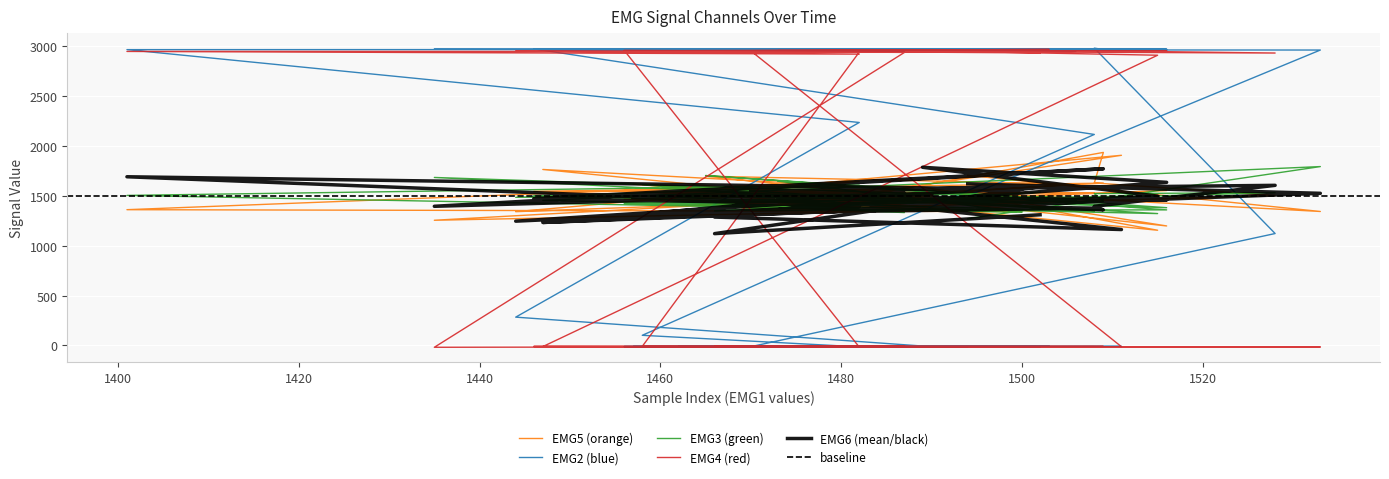

Rank the series by their maximum value, from lowest to highest.

EMG6, EMG3, EMG5, EMG4, EMG2